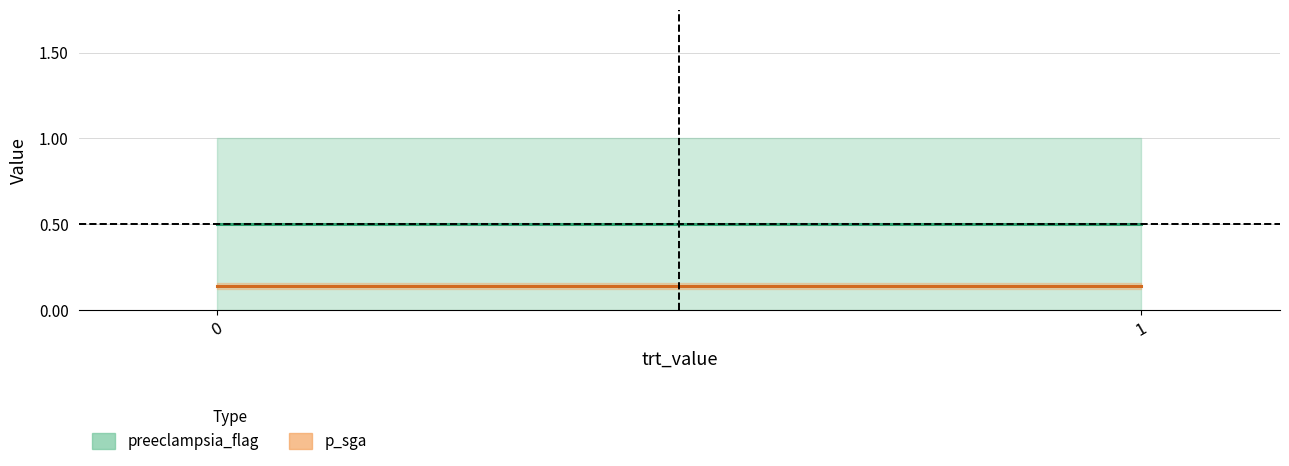

True or false: preeclampsia_flag center has a value of 0.2 at 1.

False